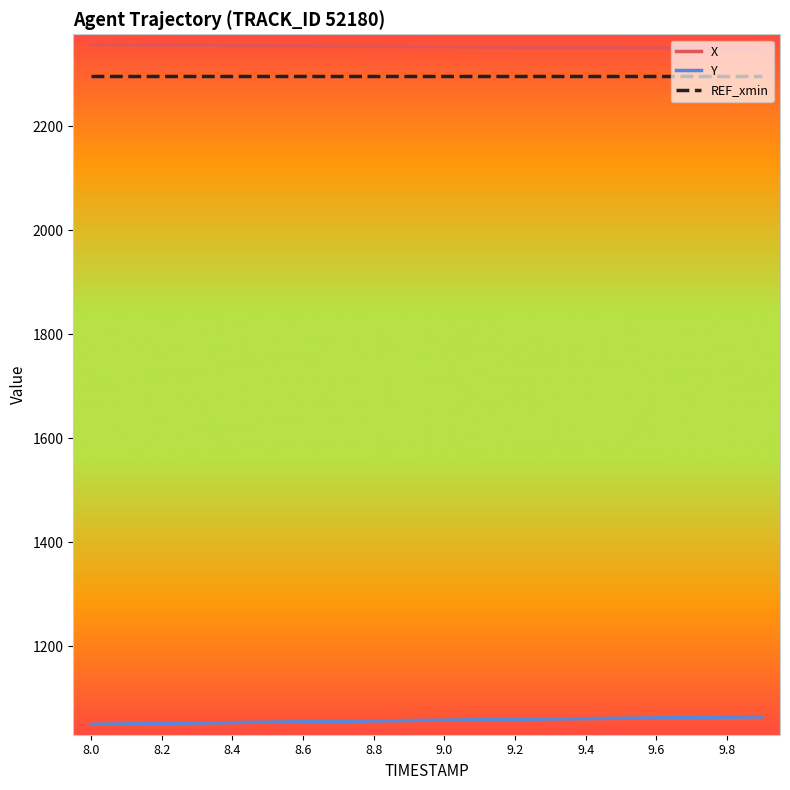

Which series has the largest total across all categories?

X